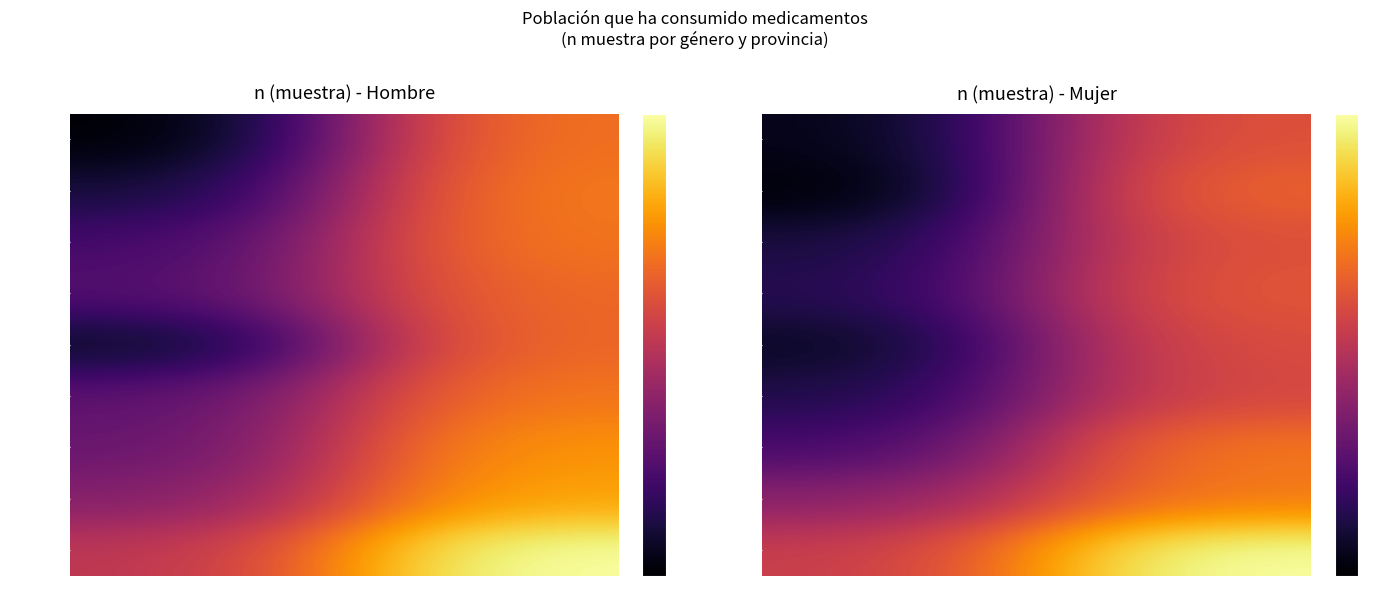

At how many categories does at least one series exceed 8?

1